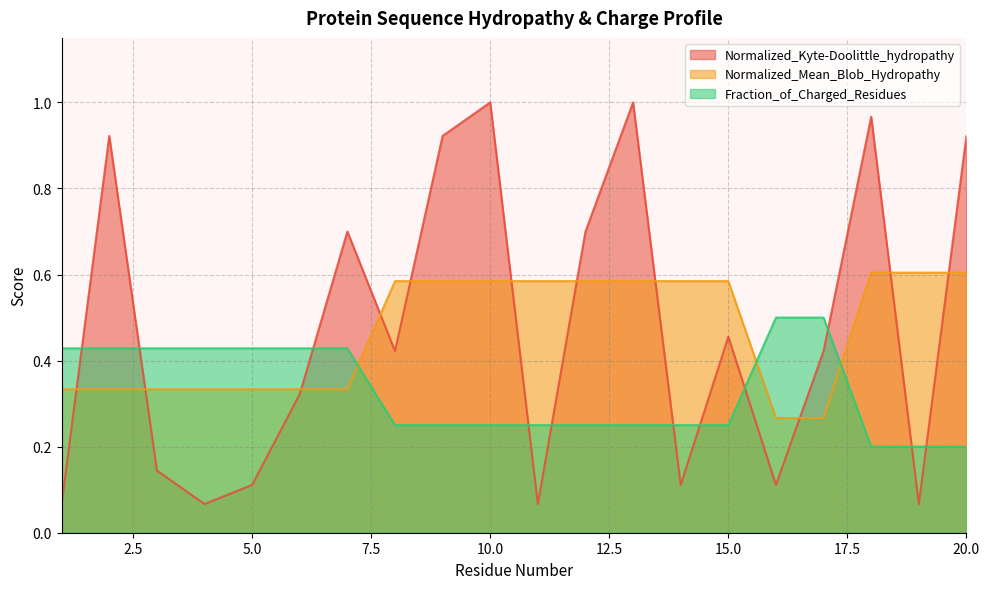

True or false: Fraction_of_Charged_Residues has more than 2 points higher than both neighbors.

False